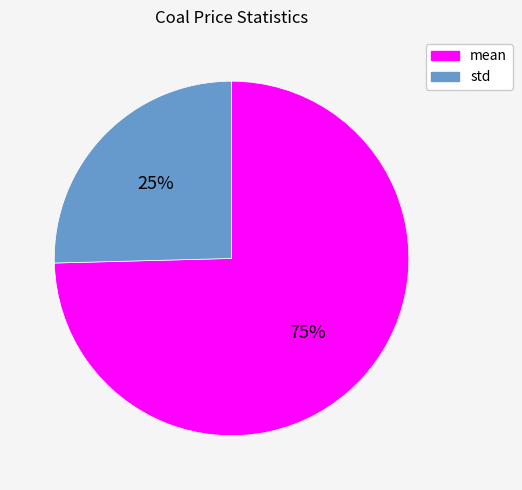

True or false: mean accounts for 75% of the total.

True